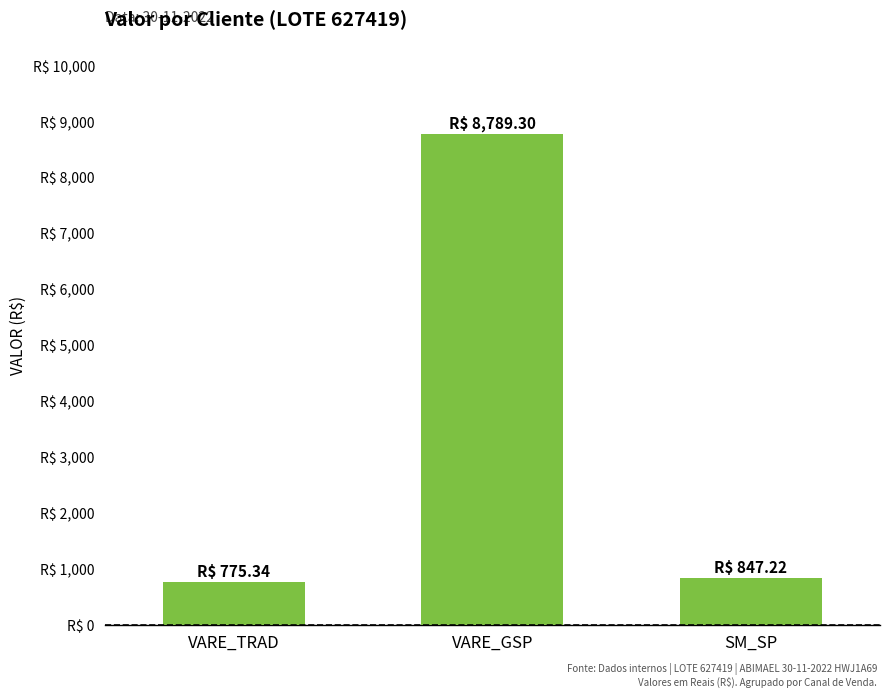

What is the difference between the second highest and minimum values?

71.9